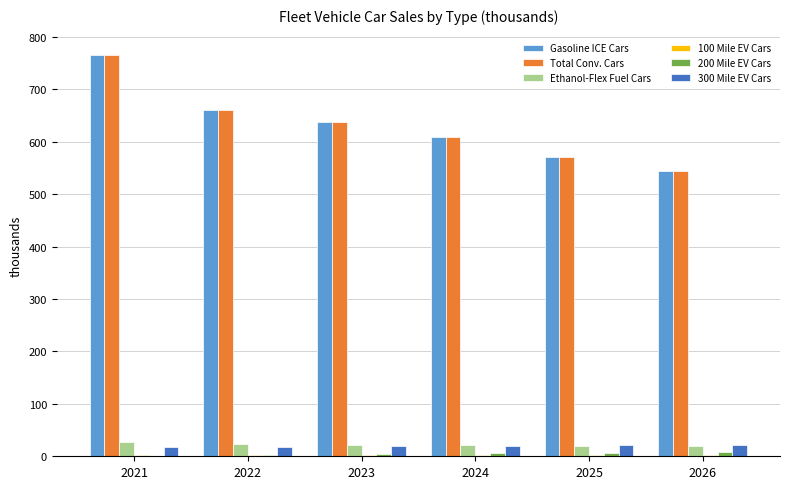

True or false: 300 Mile EV Cars has a value of 19.1 at 2023.

True